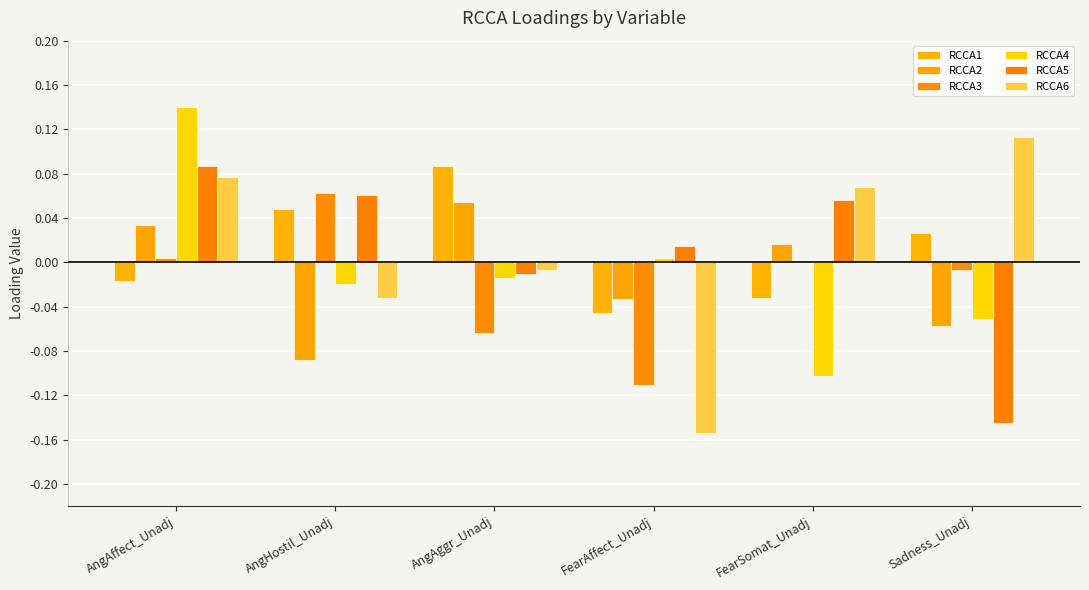

What is the difference between the maximum and second lowest values in the RCCA3 series?

0.1